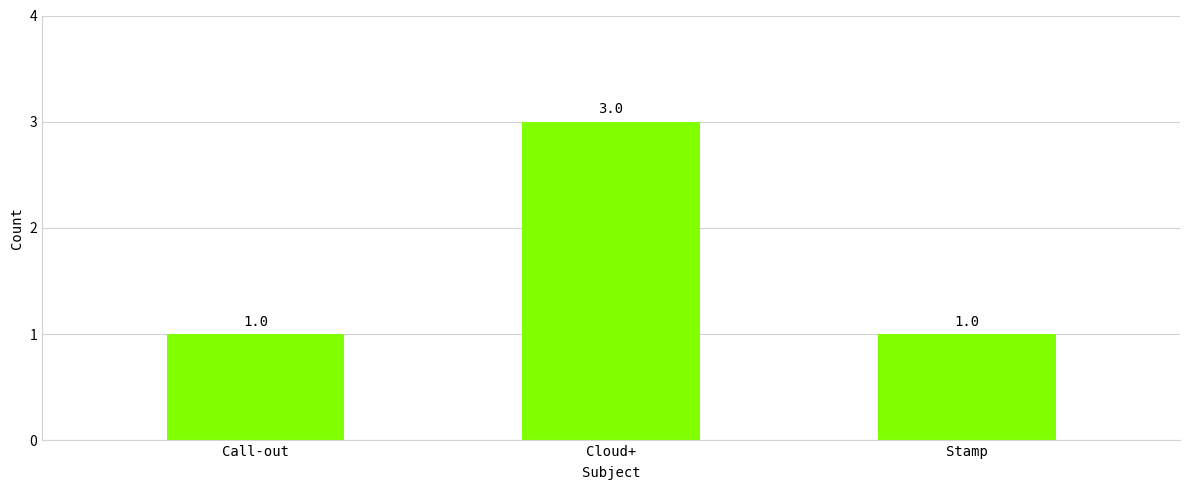

What is the minimum value shown in the chart?

1